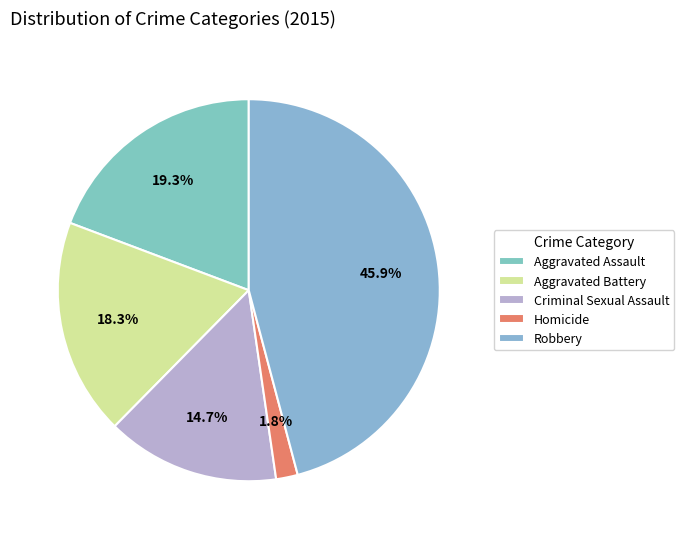

Is it true that Aggravated Assault is 19% of the pie?

True